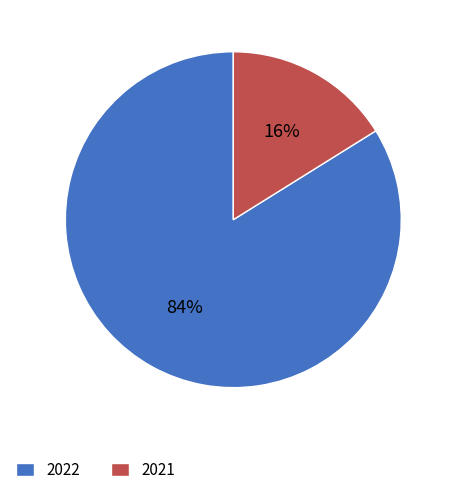

To the nearest percent, what percentage of the pie is 2022?

84%